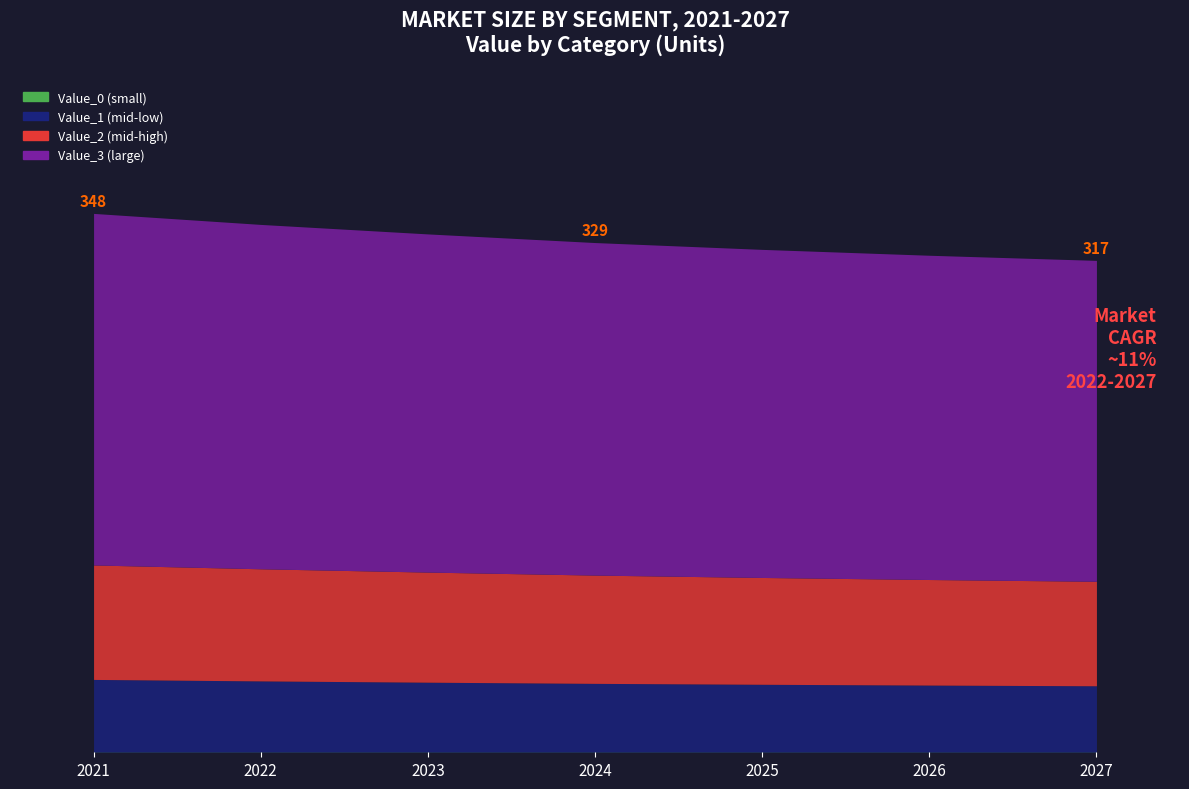

What is the sum of all Value_2 (mid-high) values?

491.5